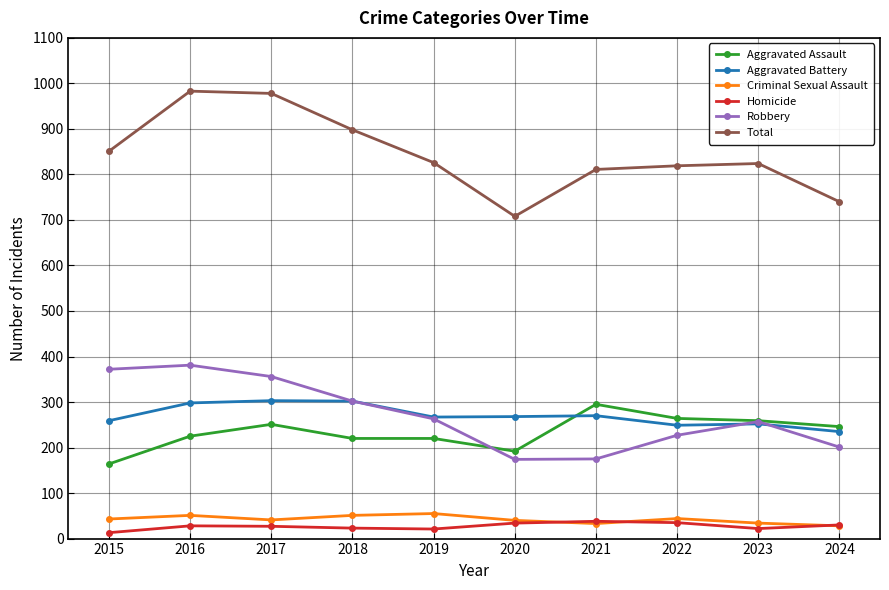

True or false: Aggravated Assault has a value of 50 at 2015.

False